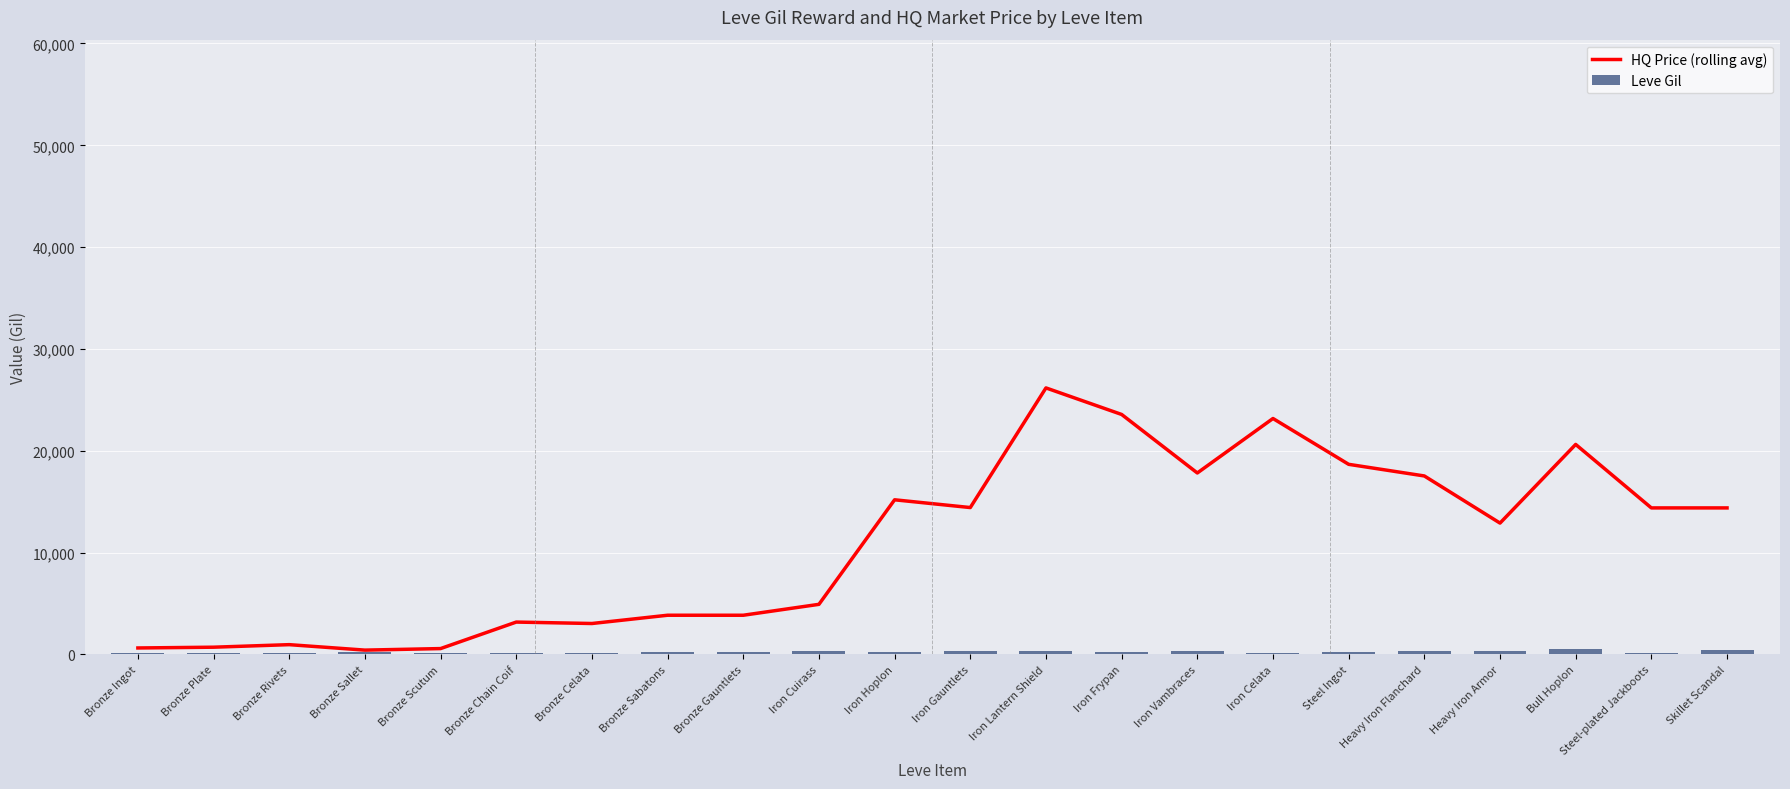

The value of HQ Price (rolling avg) at Bronze Sallet is 687.5. True or false?

False